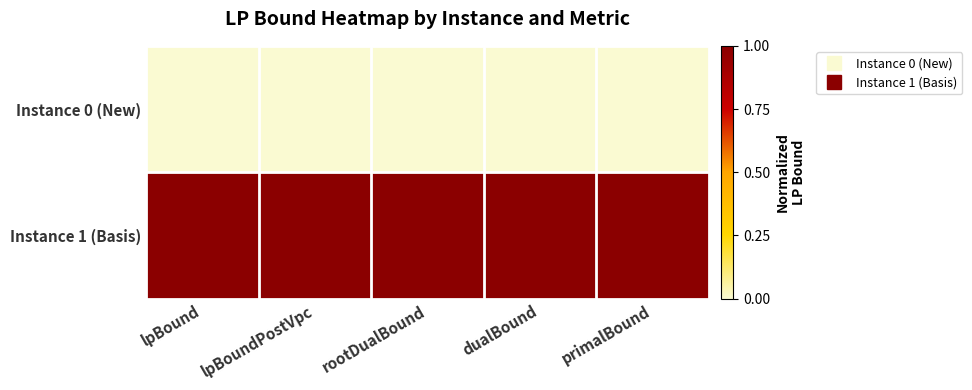

Rank the series by their maximum value, from lowest to highest.

Instance 0 (New), Instance 1 (Basis)